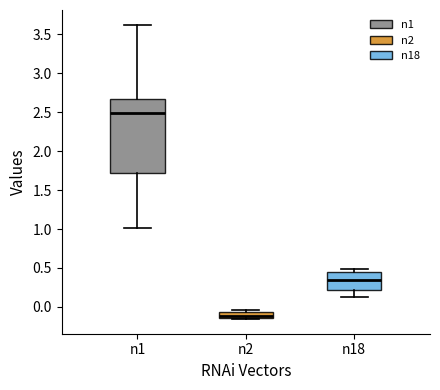

Where is the lower edge of the box for n18 on the y-axis? The values are not printed on the chart, so give them approximately, as read against the axis.

0.20